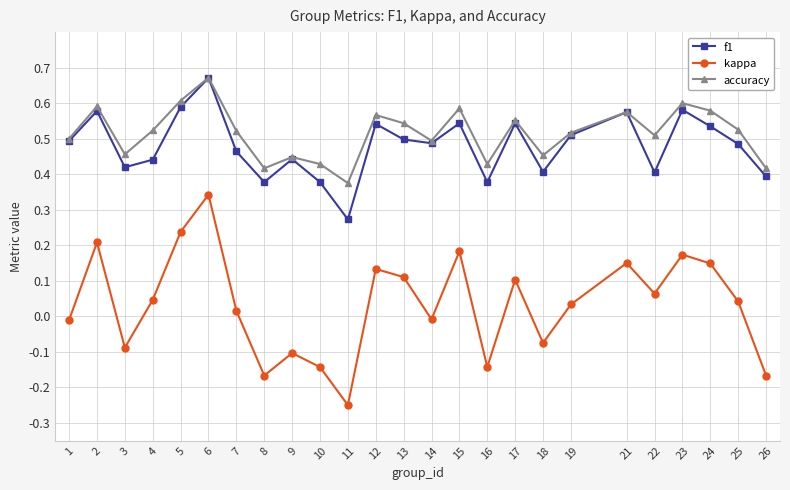

What are all the series names shown in the legend?

f1, kappa, accuracy